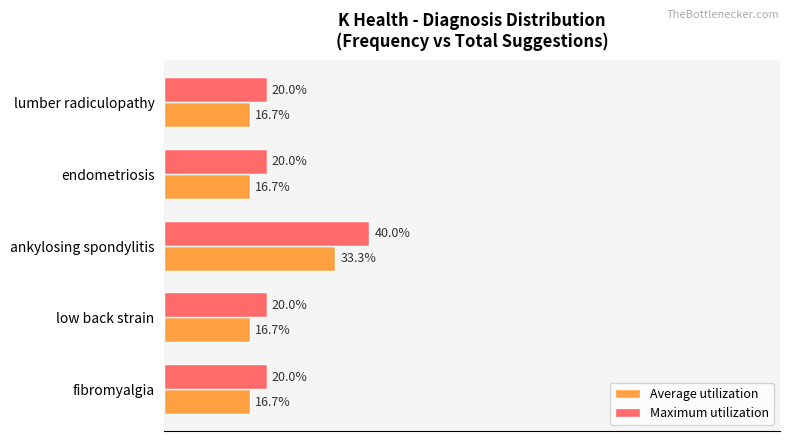

What are all the series names shown in the legend?

Average utilization, Maximum utilization